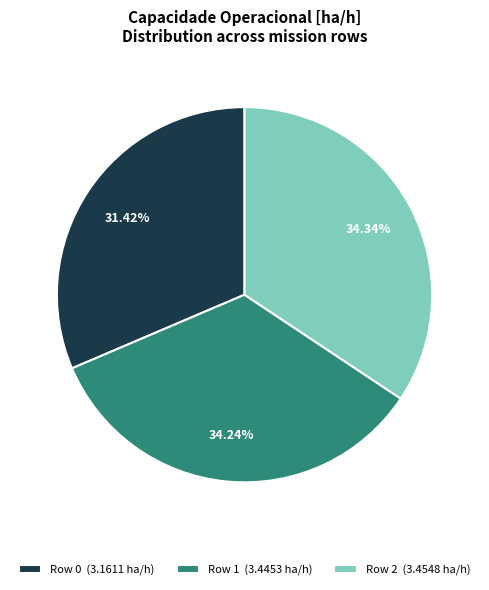

What is the smallest slice in the pie chart?

Row 0